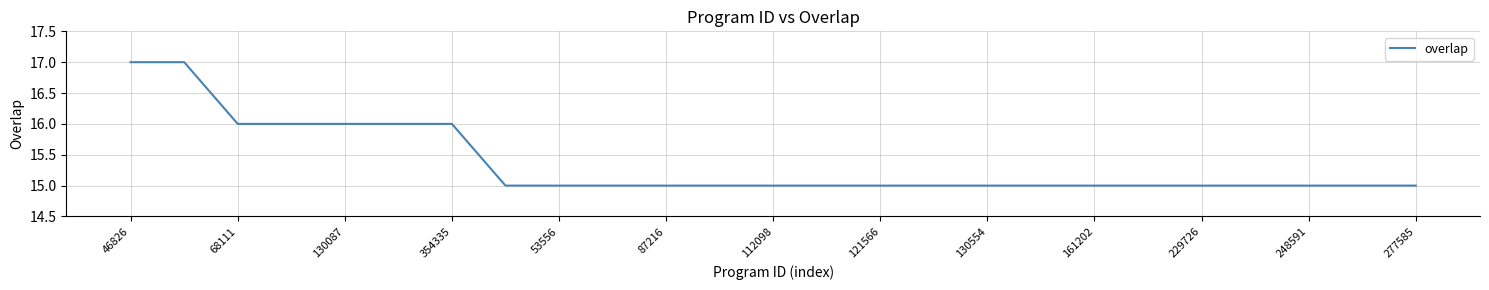

What is the greatest value displayed?

17